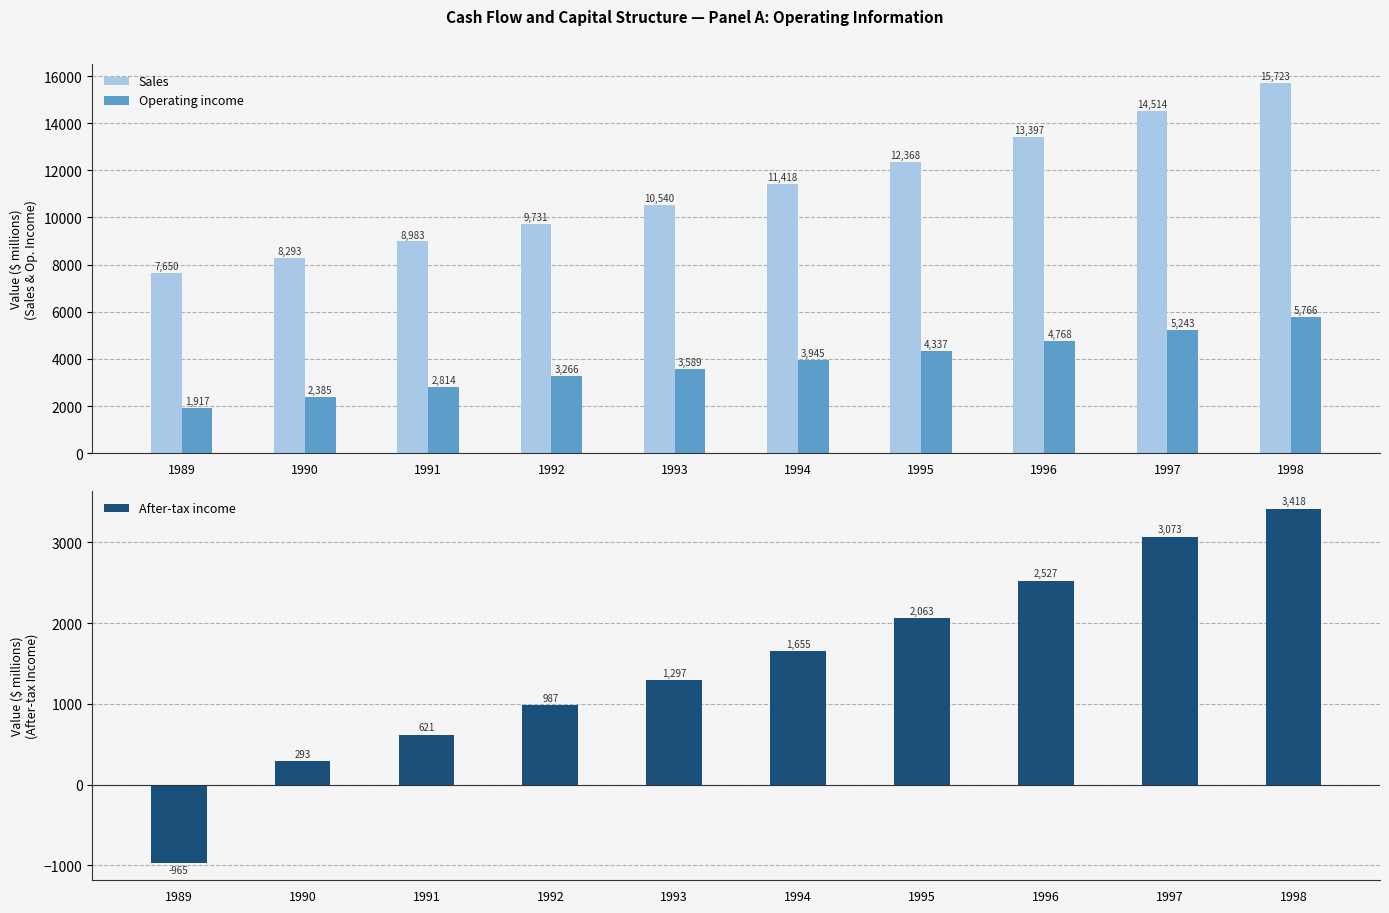

What is the total value across all series at 1997?

22830